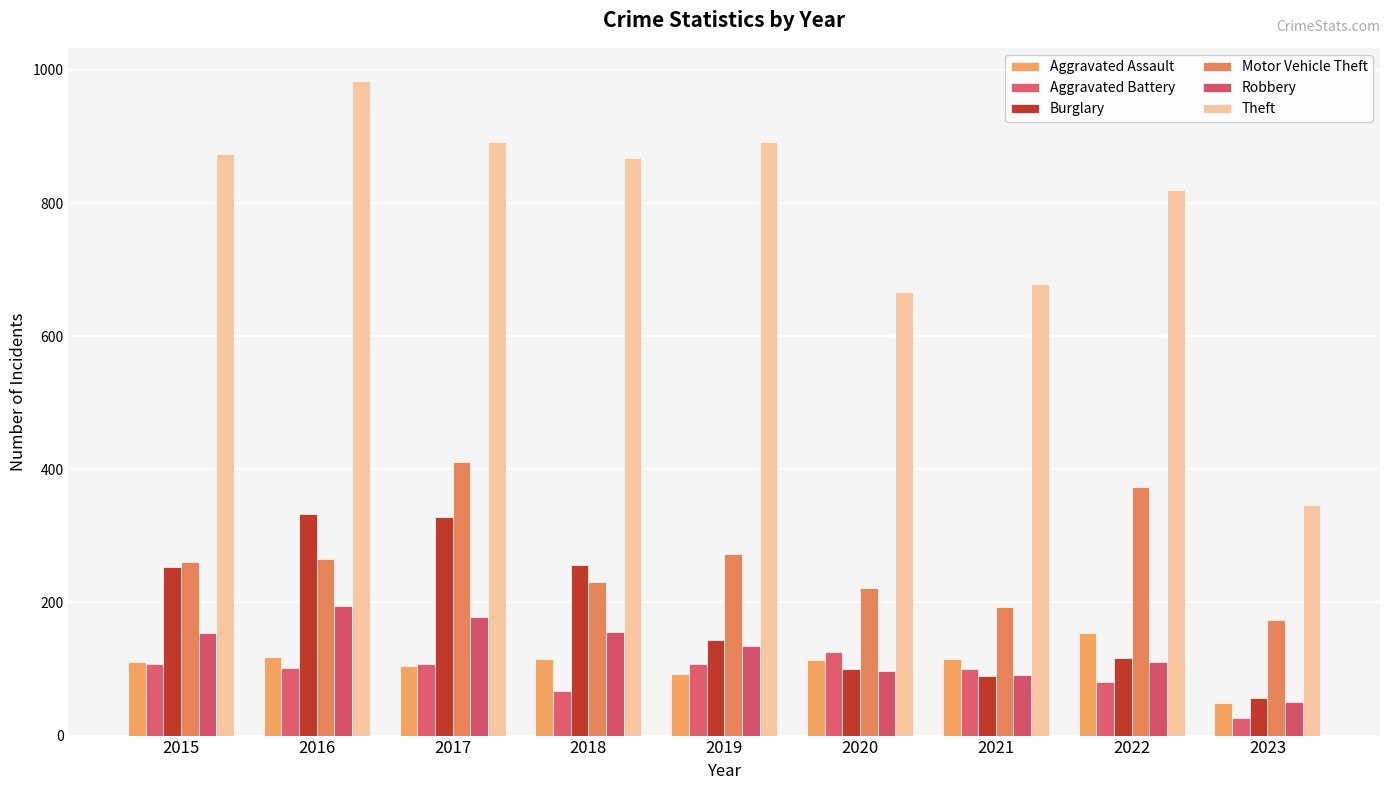

Are the bars horizontal?

No